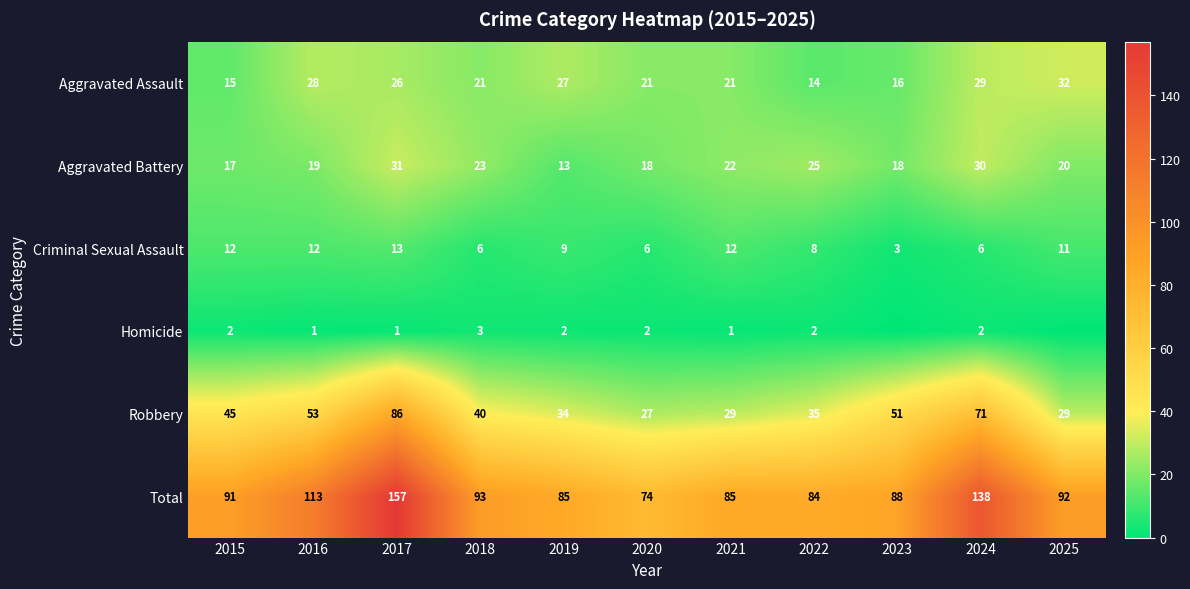

Rank the series at 2020 from lowest to highest value.

Homicide, Criminal Sexual Assault, Aggravated Battery, Aggravated Assault, Robbery, Total